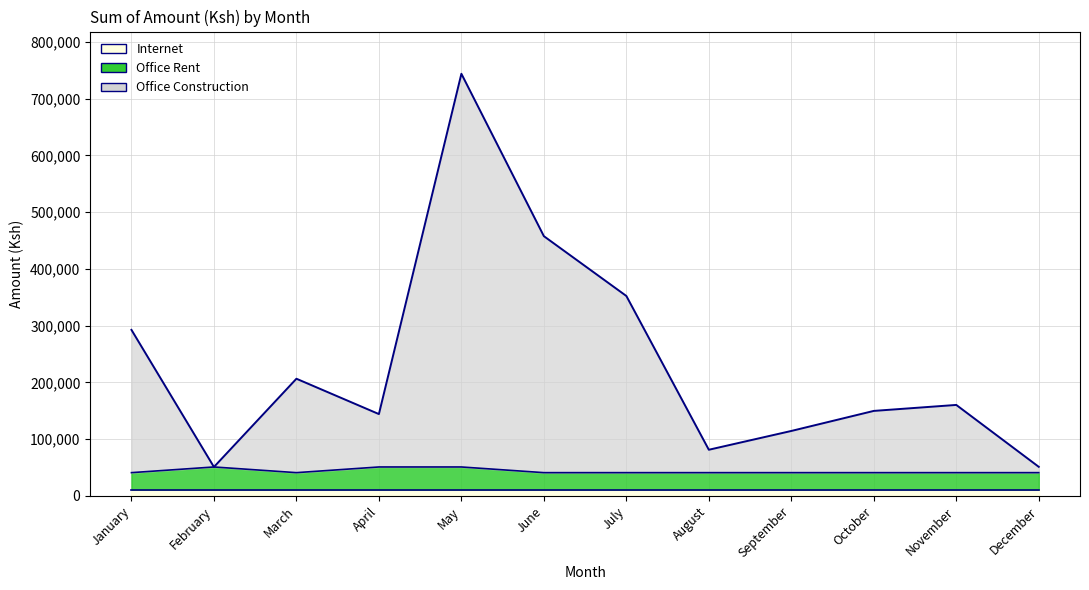

True or false: Office Construction and Office Rent intersect in this chart.

False